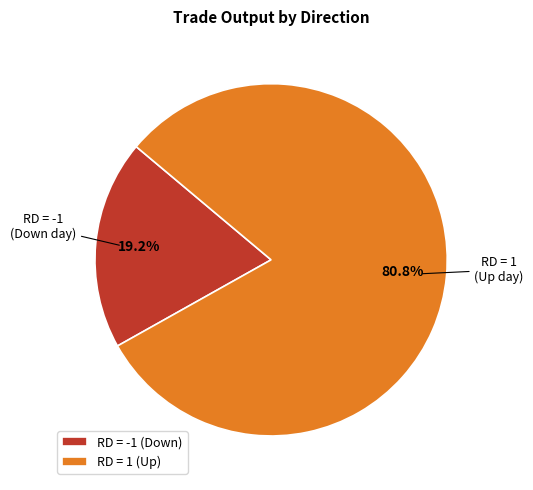

Which slice is the largest?

RD = 1 (Up)